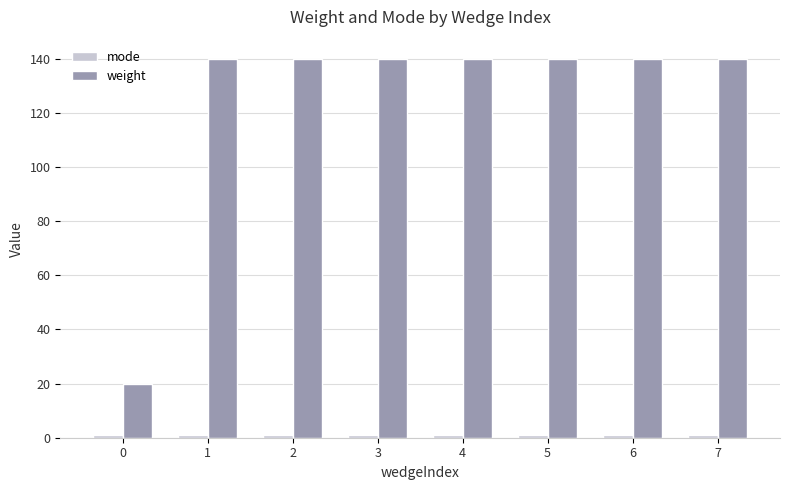

What is the sum of all weight values?

1000